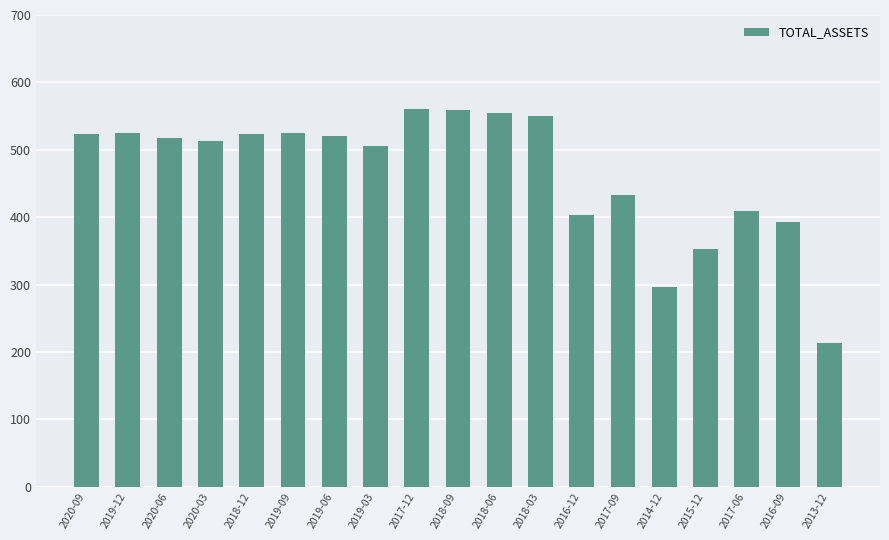

How many values exceed 517?

10